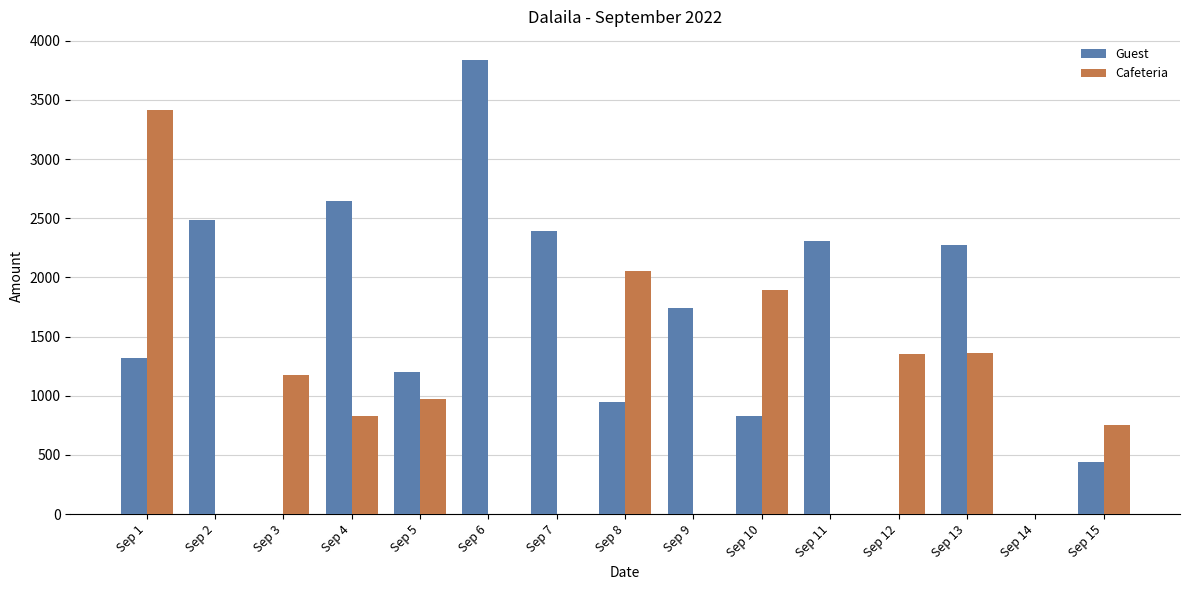

The Cafeteria series shows 0 at Sep 7. True or false?

True